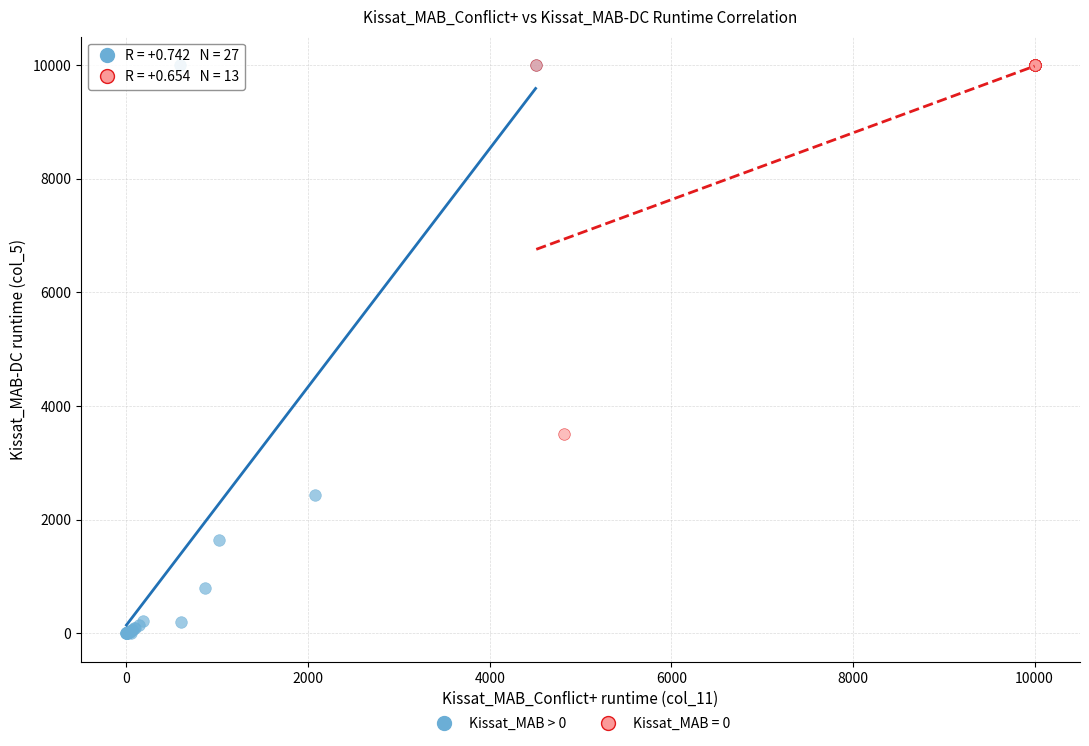

Which series contains the lowest Y value?

Kissat_MAB > 0